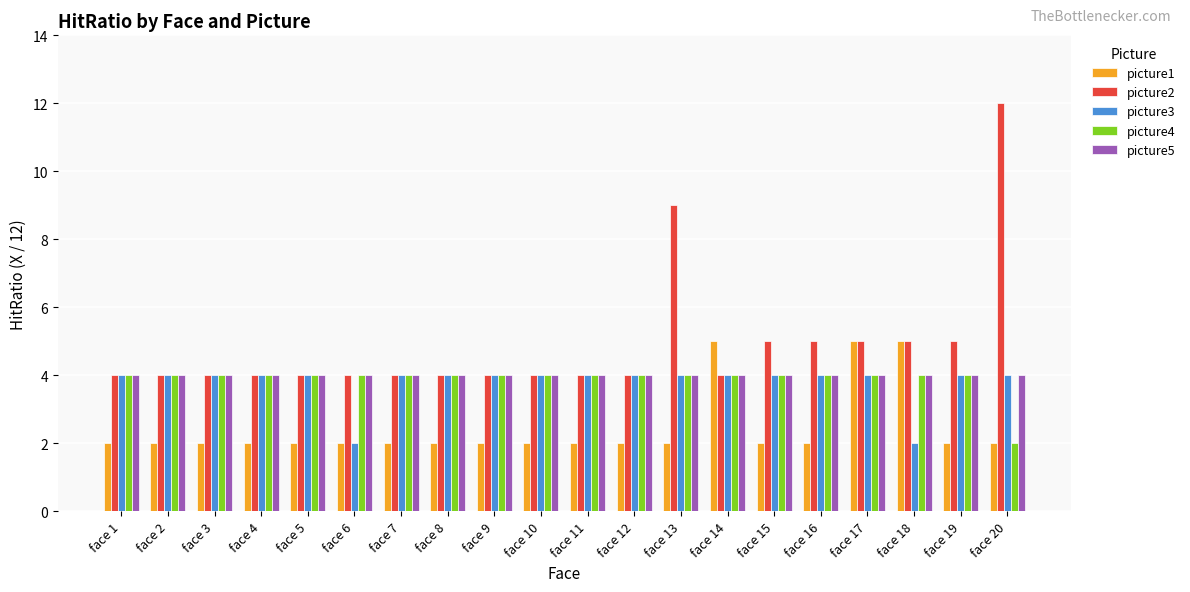

Reading left to right, what are all the values shown in this chart?

picture1: 2	2	2	2	2	2	2	2	2	2	2	2	2	5	2	2	5	5	2	2
picture2: 4	4	4	4	4	4	4	4	4	4	4	4	9	4	5	5	5	5	5	12
picture3: 4	4	4	4	4	2	4	4	4	4	4	4	4	4	4	4	4	2	4	4
picture4: 4	4	4	4	4	4	4	4	4	4	4	4	4	4	4	4	4	4	4	2
picture5: 4	4	4	4	4	4	4	4	4	4	4	4	4	4	4	4	4	4	4	4